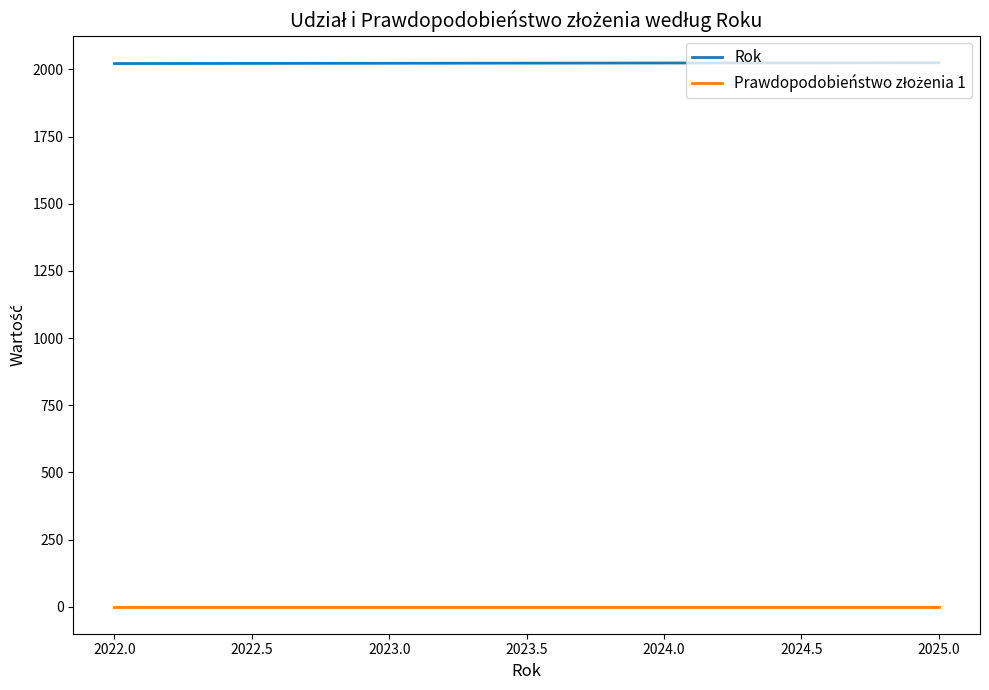

How many lines are shown in the chart?

2